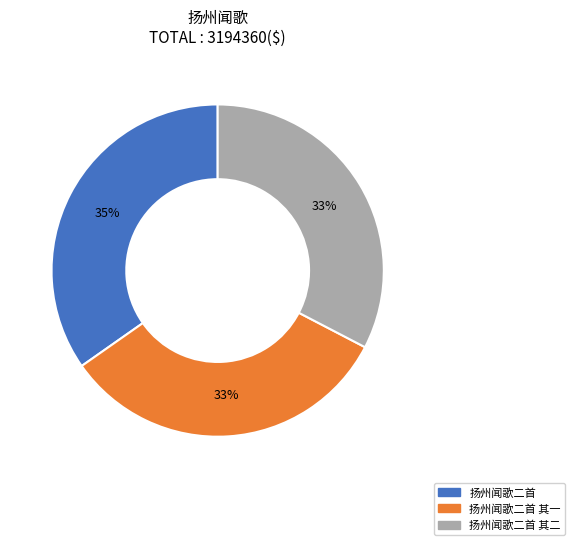

What is the largest slice in the pie chart?

扬州闻歌二首